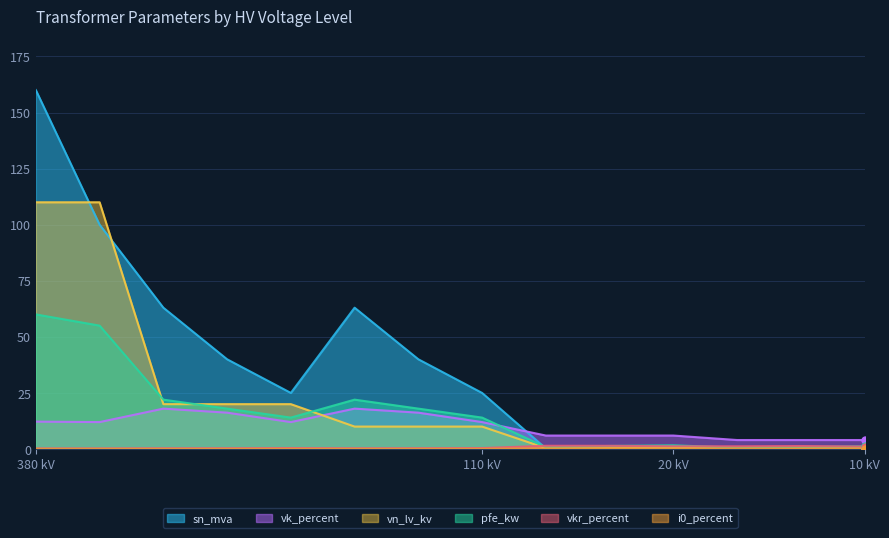

True or false: pfe_kw and i0_percent cross at least once.

False